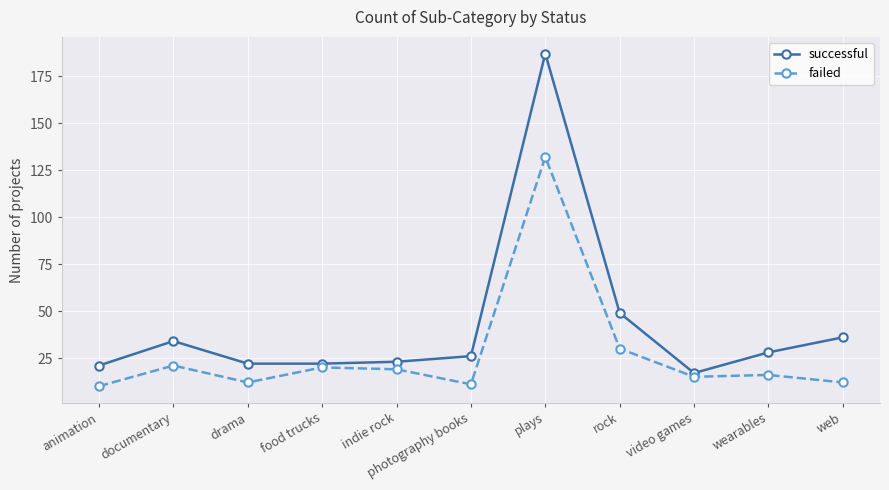

Between documentary and drama, which series saw the biggest shift?

successful